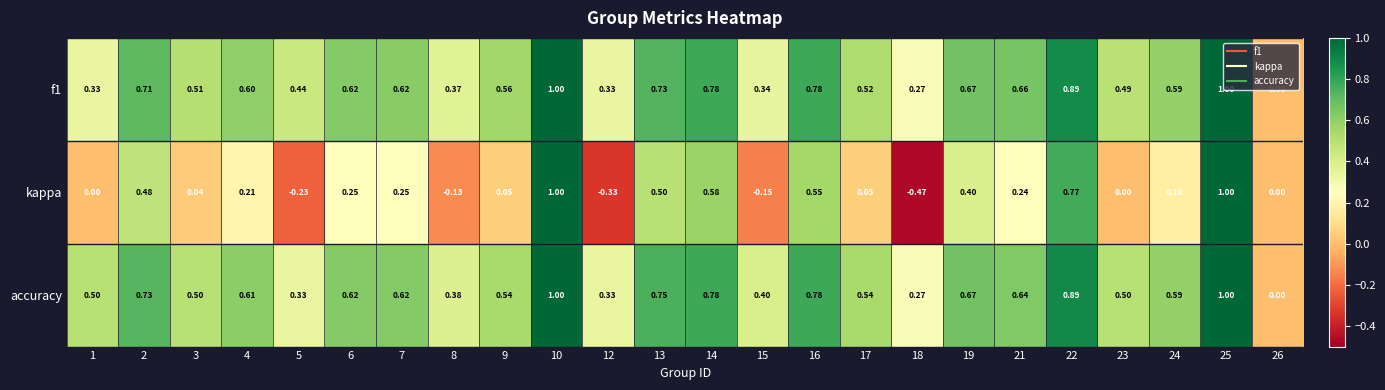

Which series has the widest spread of values?

kappa